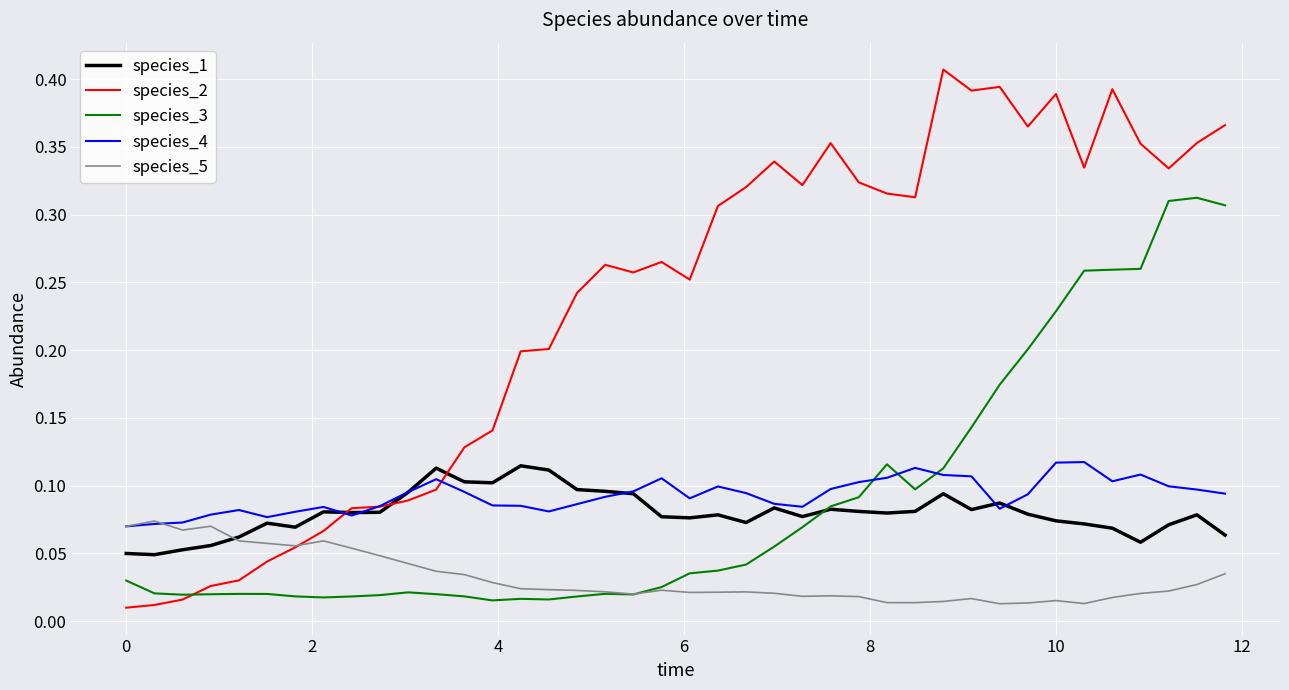

Which series has the widest spread of values?

species_2